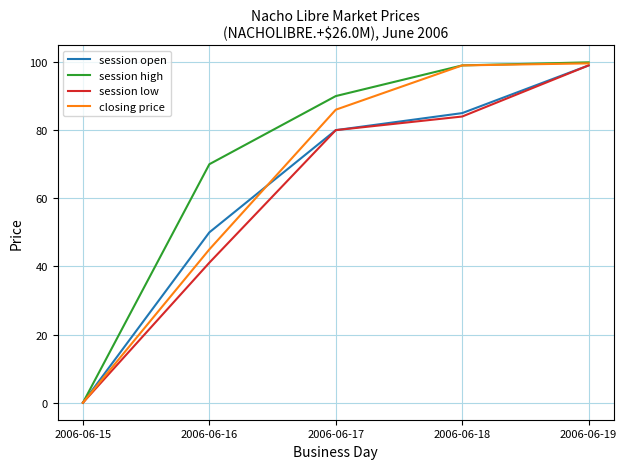

How many lines are shown in the chart?

4